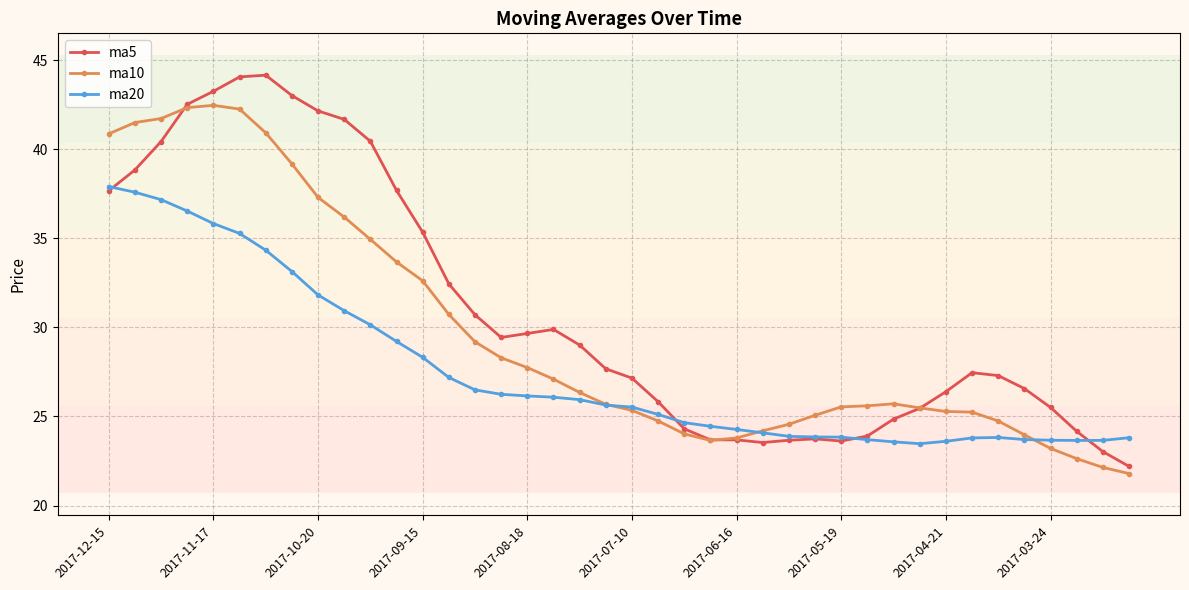

What is the value of the ma5 point at the 7th from the left?

44.2